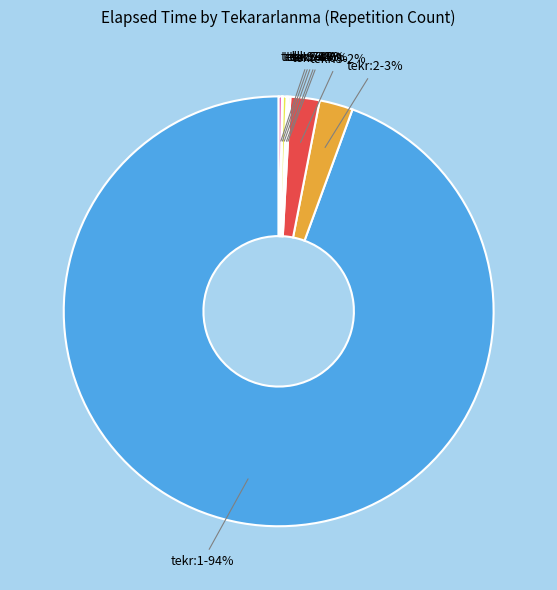

To the nearest percent, what is the average slice percentage?

12%